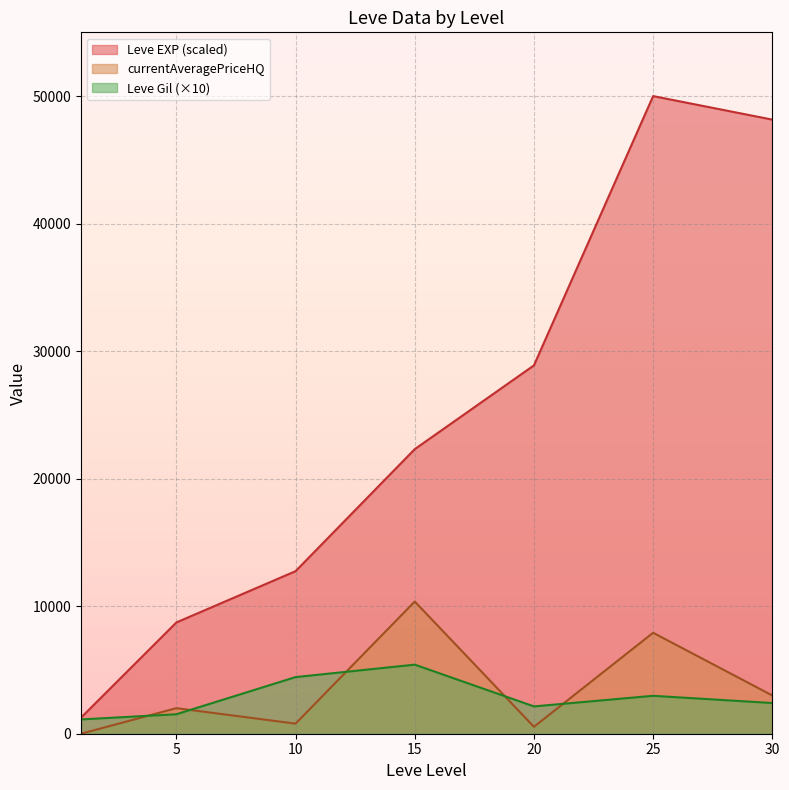

In currentAveragePriceHQ, how many points are higher than both neighbors (excluding endpoints)?

3